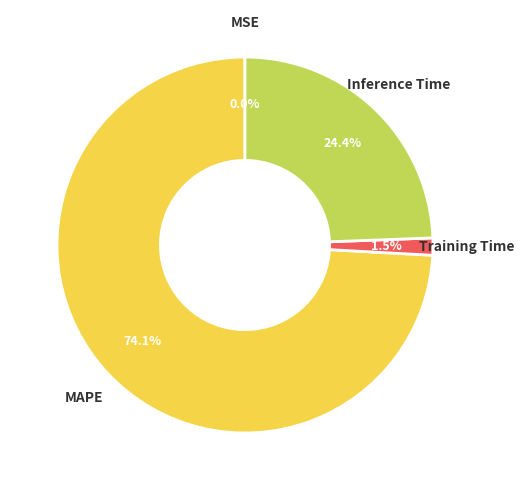

Approximately how many times larger is the value at MAPE compared to Inference Time?

3.0